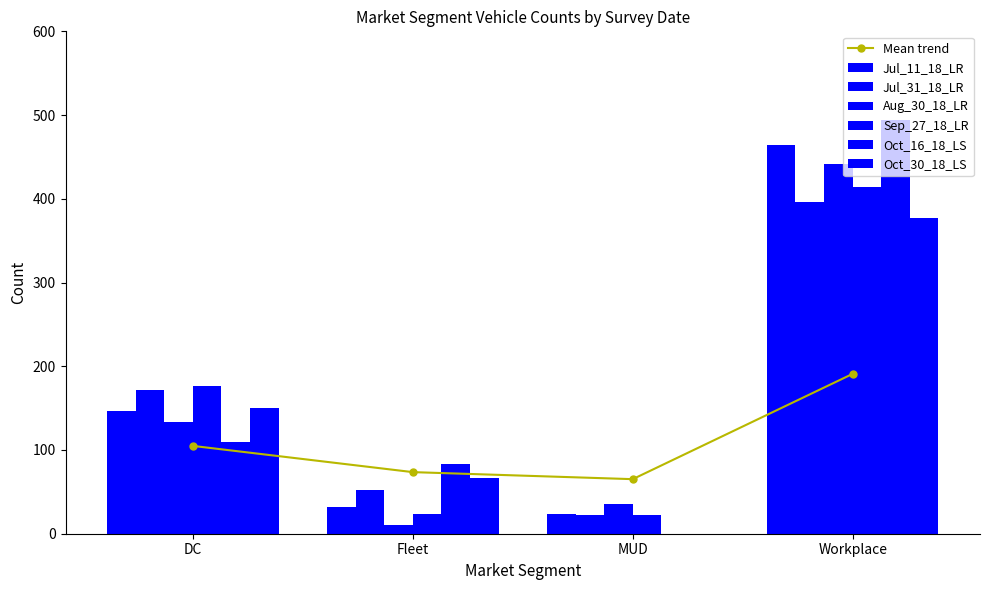

How many values in the Sep_27_18_LR series exceed 176?

1